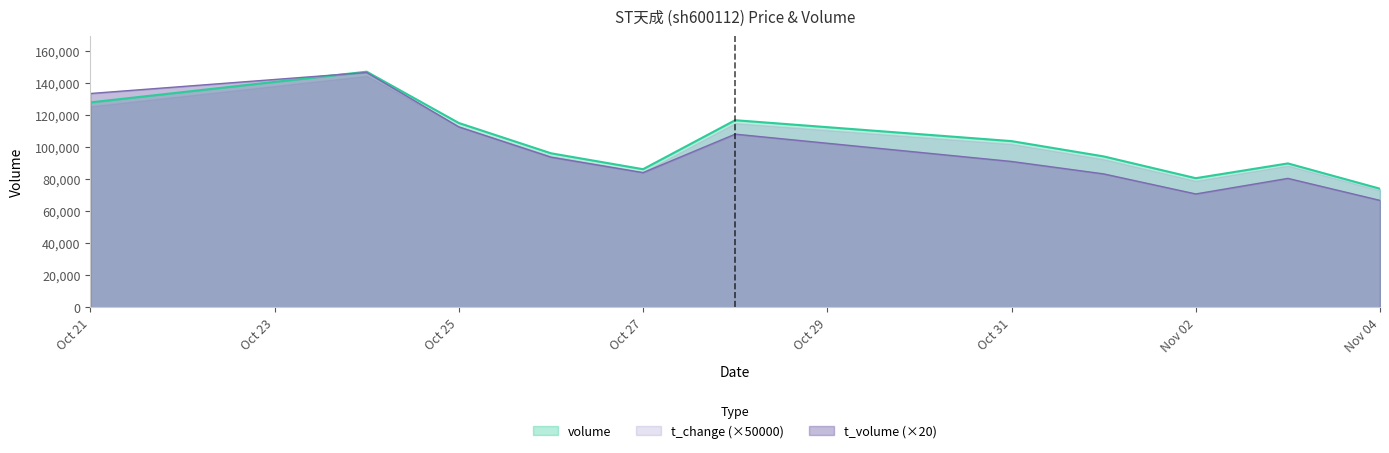

What is the difference between the maximum and minimum values in the volume series?

73036.0